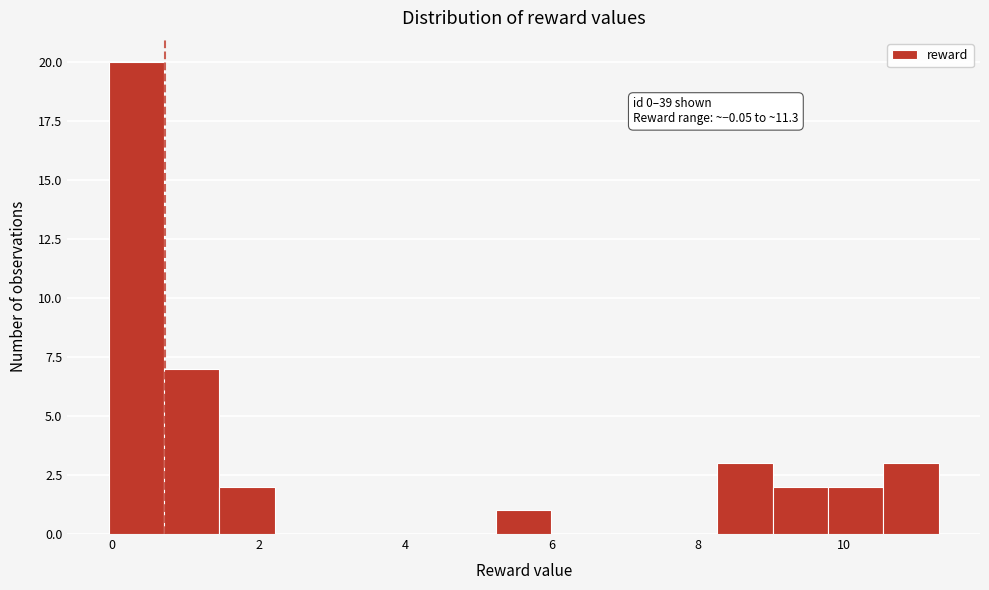

Around what value on the x-axis is the tallest bar? Give the approximate position of its centre, as read against the axis.

0.4